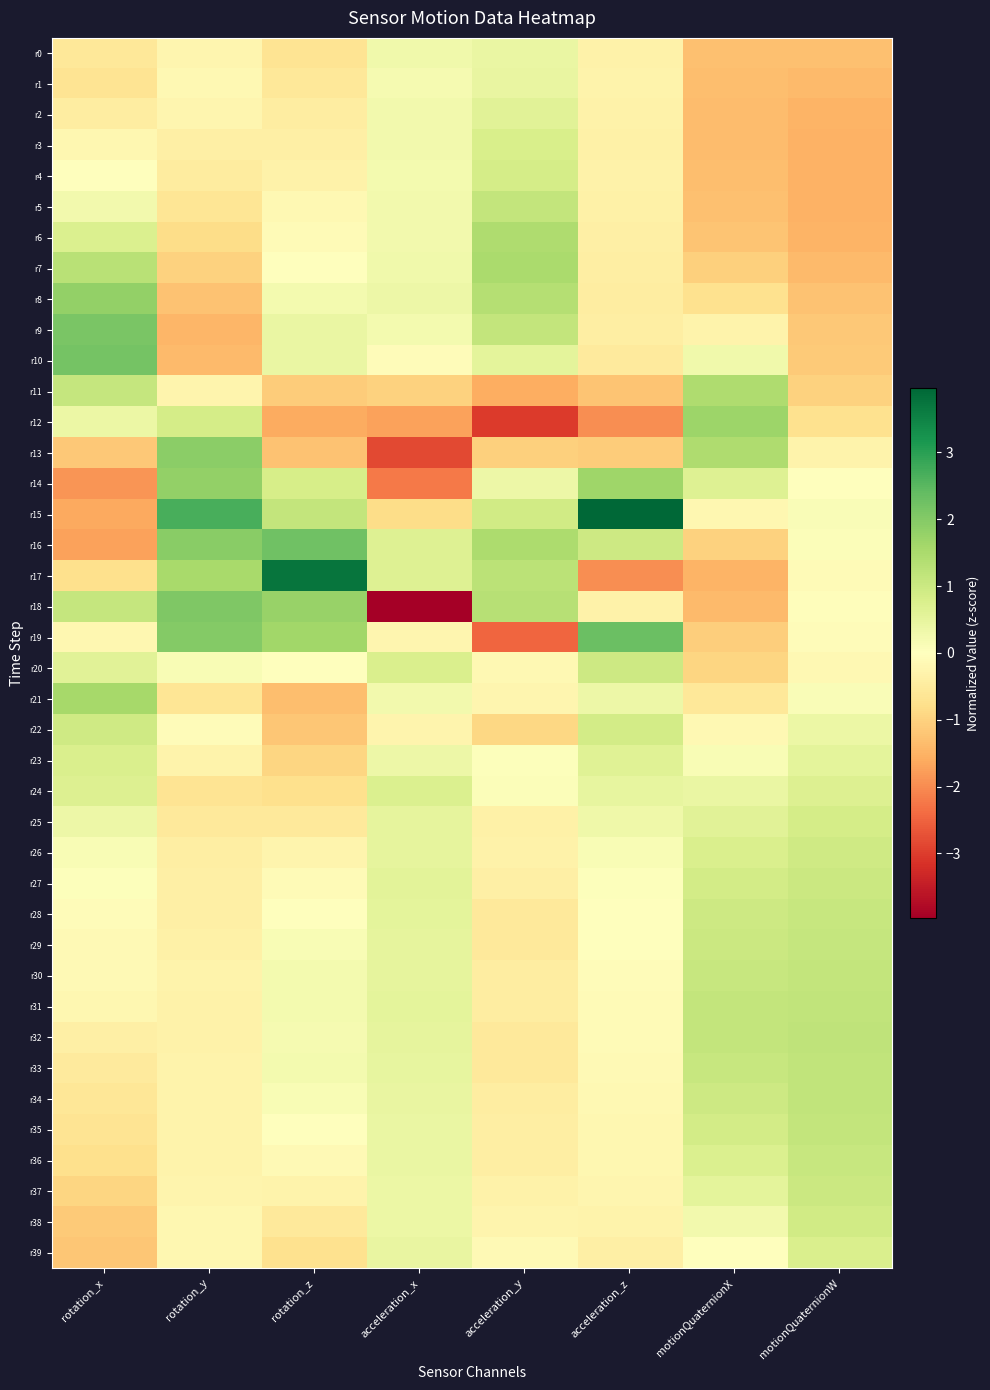

Which category has the highest value across all series?

acceleration_z